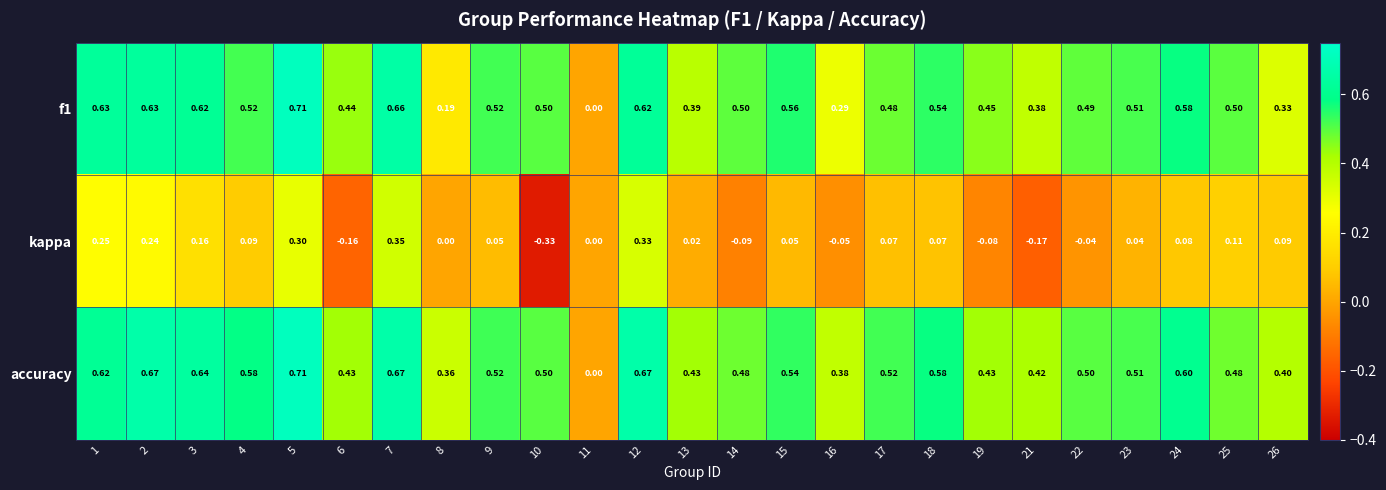

Which series changed the most between 1 and 21?

kappa